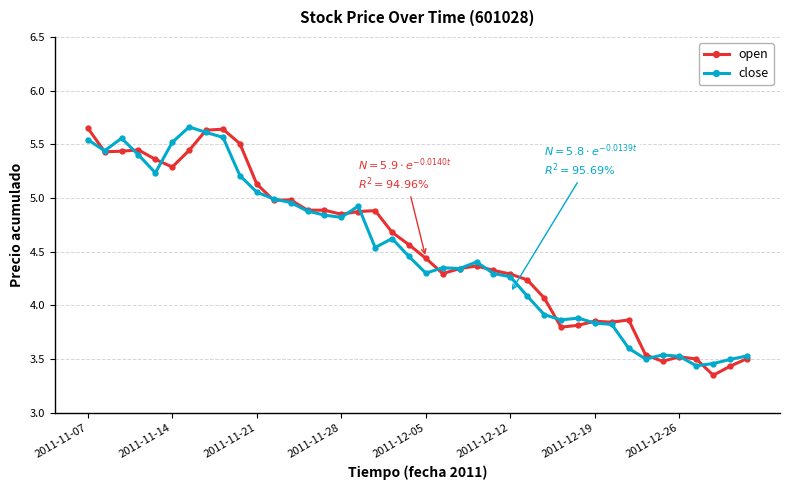

At how many categories does at least one series exceed 4?

28